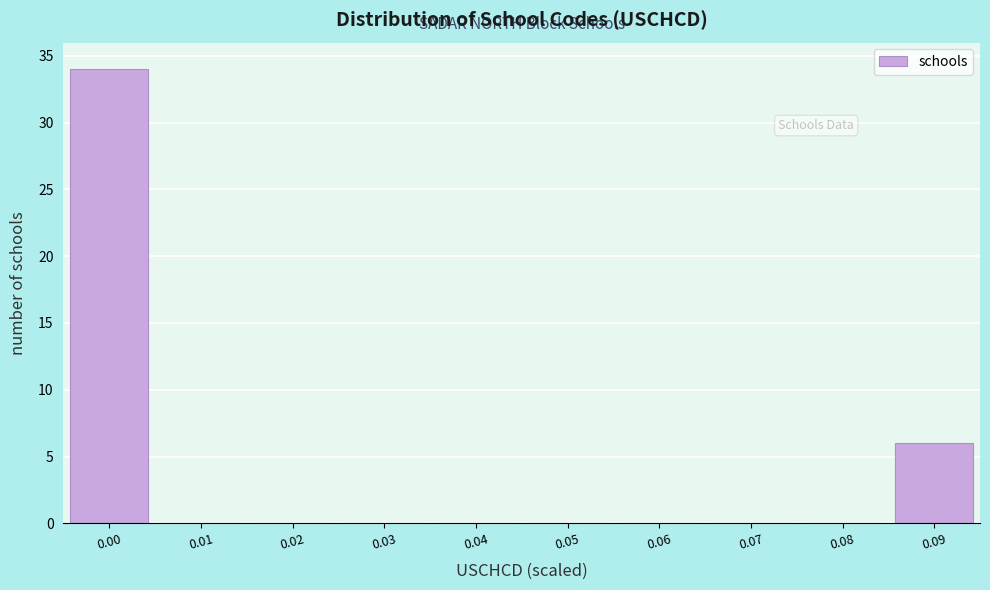

Reading left to right, extract all data points from this chart.

0.00=34	0.01=0	0.02=0	0.03=0	0.04=0	0.05=0	0.06=0	0.07=0	0.08=0	0.09=6